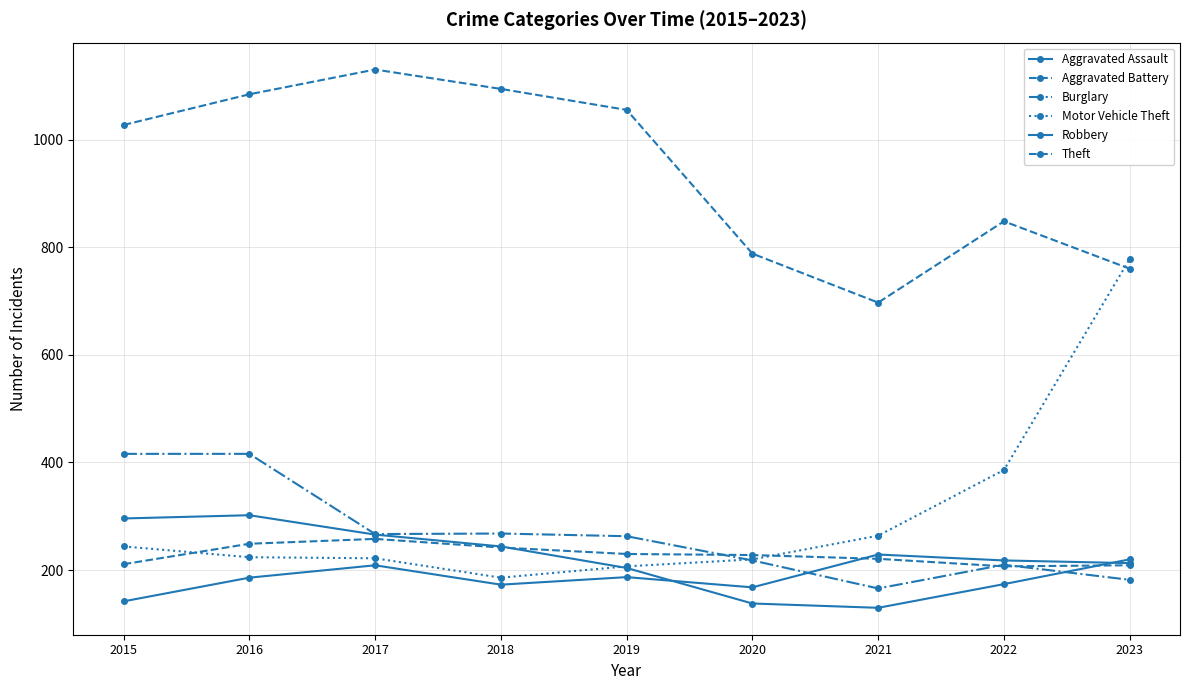

Which label corresponds to the smallest value in the chart?

2021